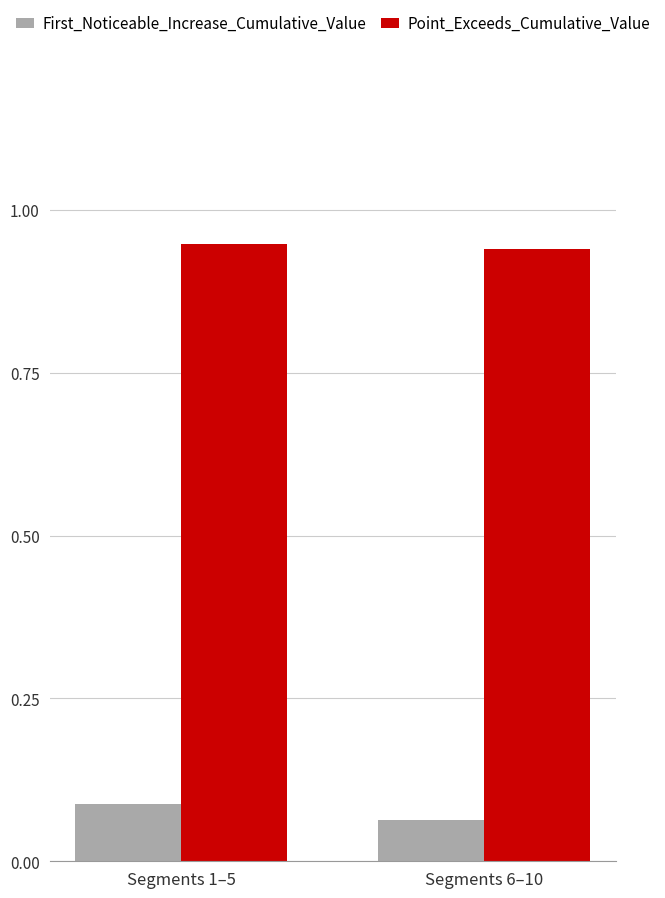

At which category is the sum across all series the highest?

Segments 1–5